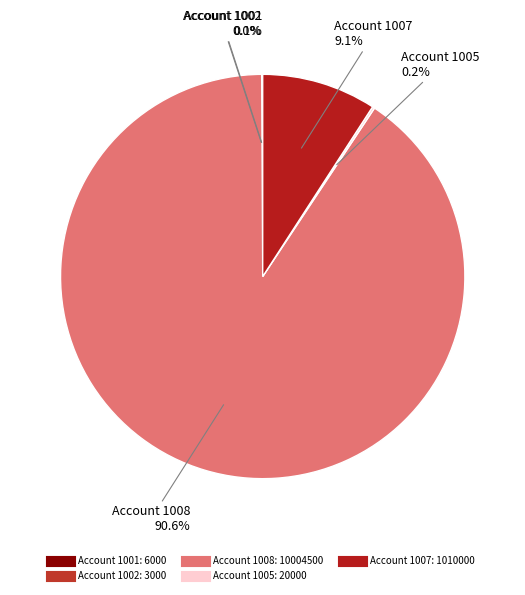

To the nearest percent, what is the difference between the largest and smallest slice percentages?

91%